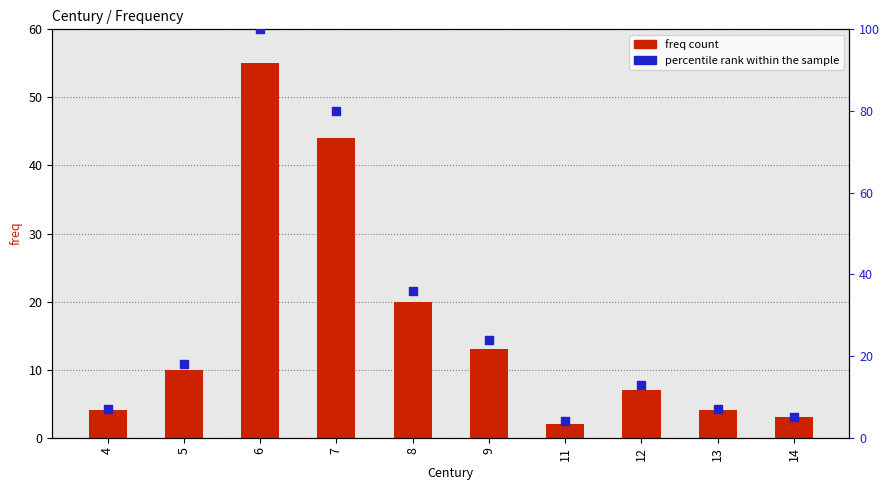

Which series contains the highest Y value?

percentile rank within the sample